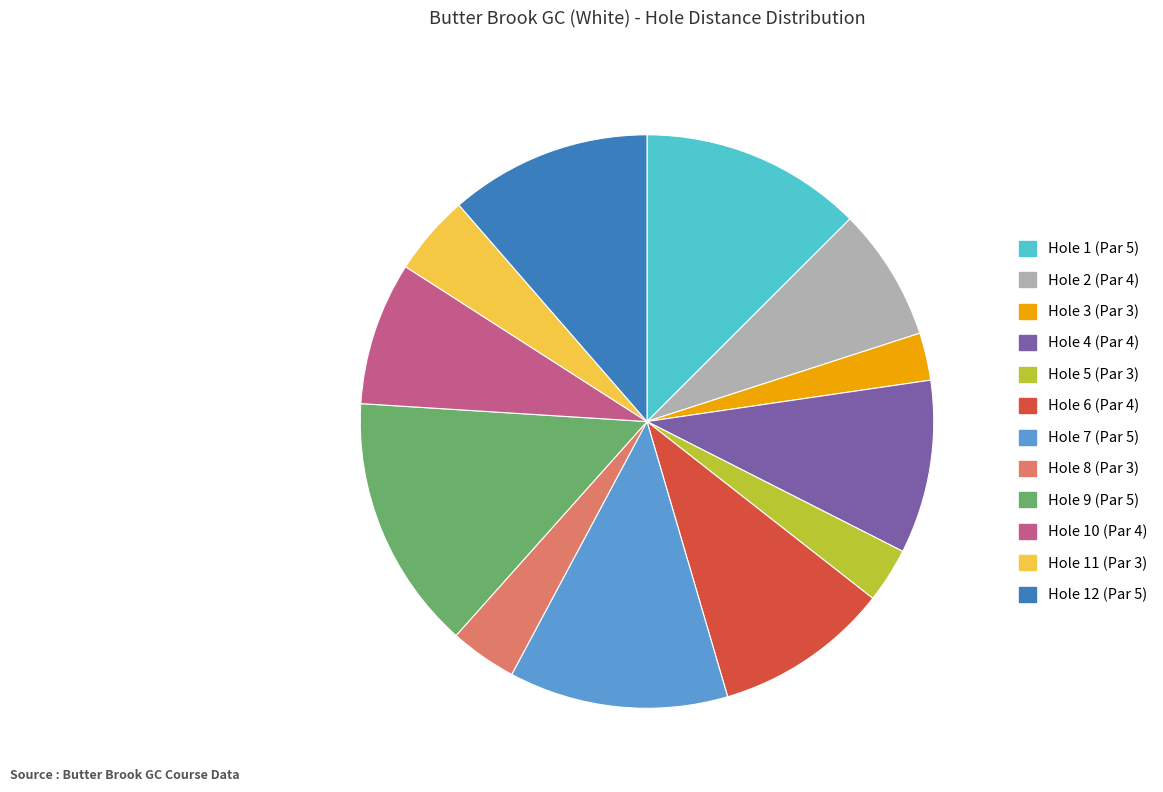

What is the largest slice in the pie chart?

Hole 9 (Par 5)